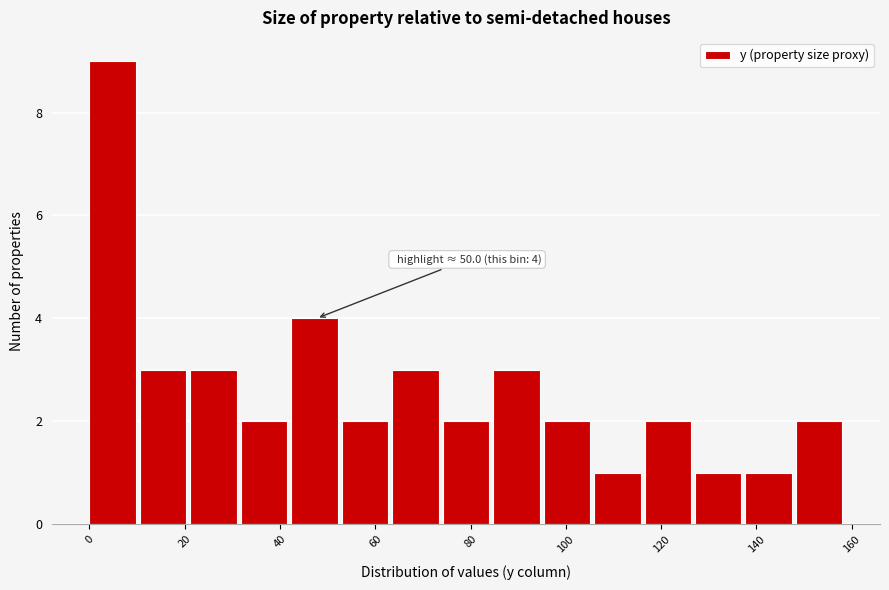

Which range on the x-axis has the tallest bar?

0 to 10